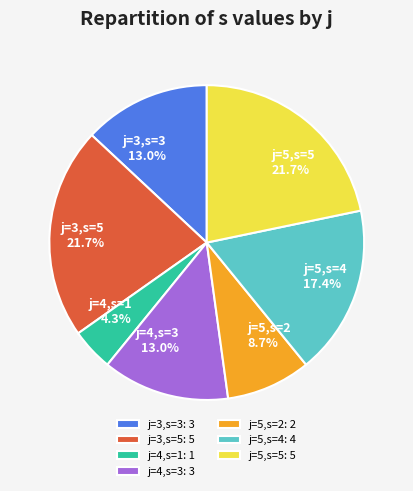

Is it true that j=5,s=4 is 6% of the pie?

False